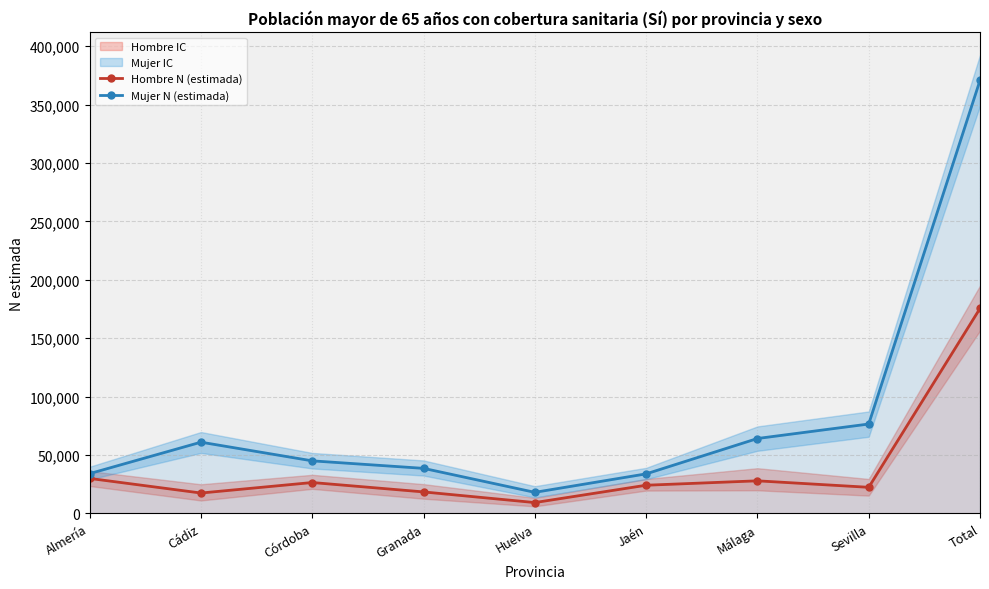

Which has a higher value, Córdoba or Huelva?

Córdoba